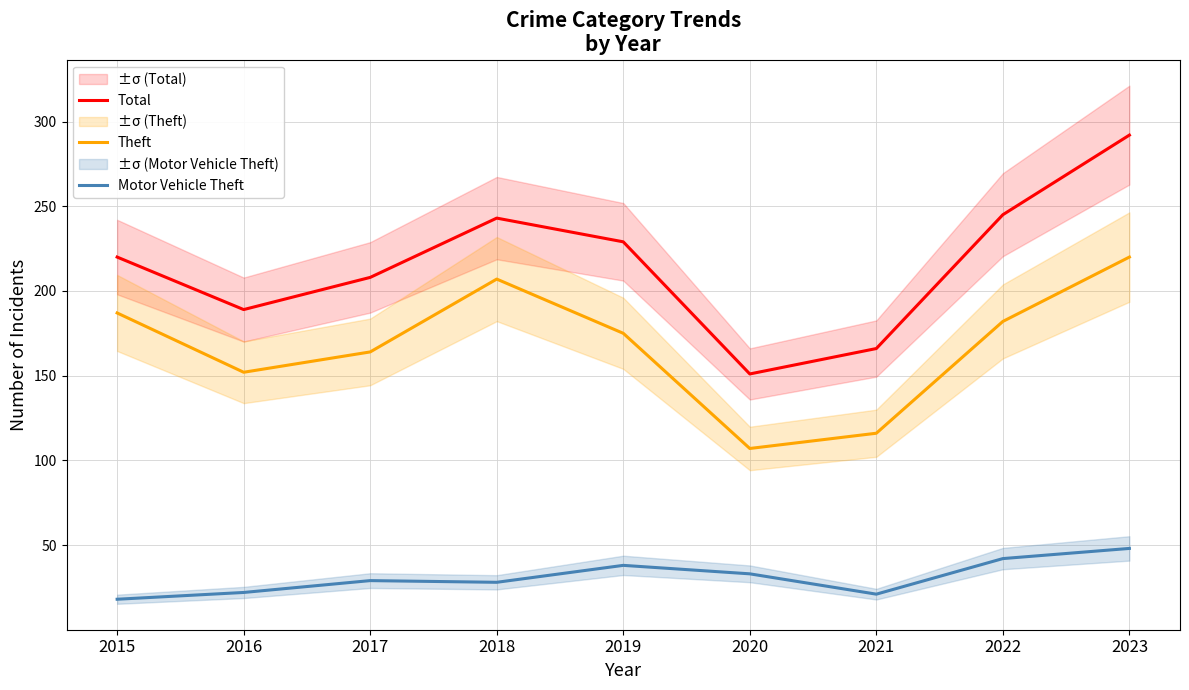

Which series has the largest range (max minus min)?

Total